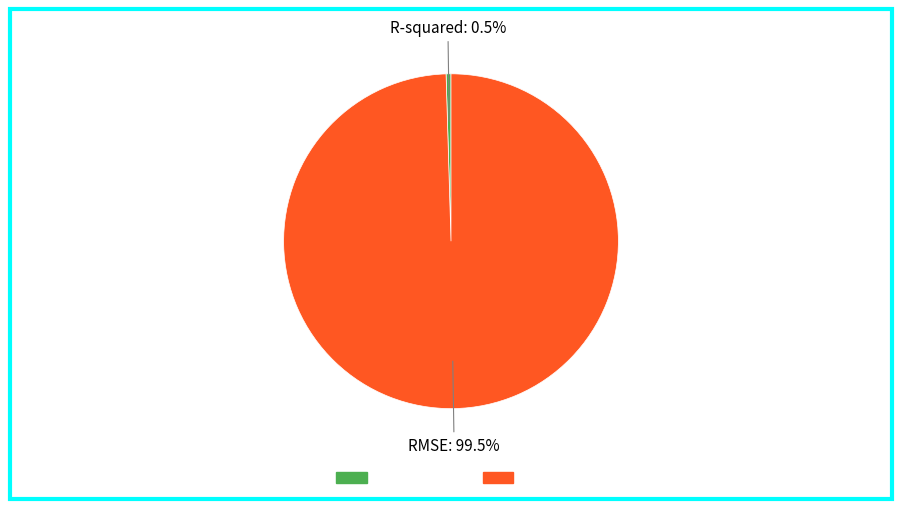

What percentage is NOT represented by R-squared?

99.5%